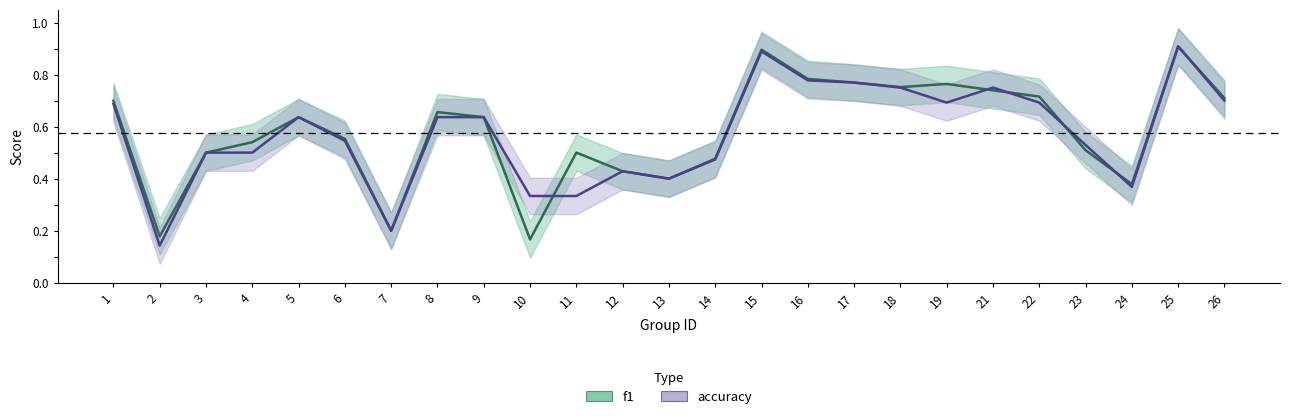

Rank the categories by accuracy value from highest to lowest.

25, 15, 16, 17, 18, 21, 26, 19, 22, 1, 5, 8, 9, 6, 23, 3, 4, 14, 12, 13, 24, 10, 11, 7, 2